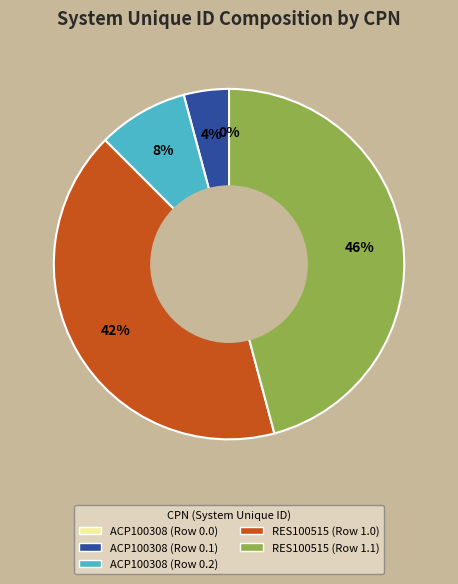

Does ACP100308 (Row 0.2) account for over 50% of the chart?

No